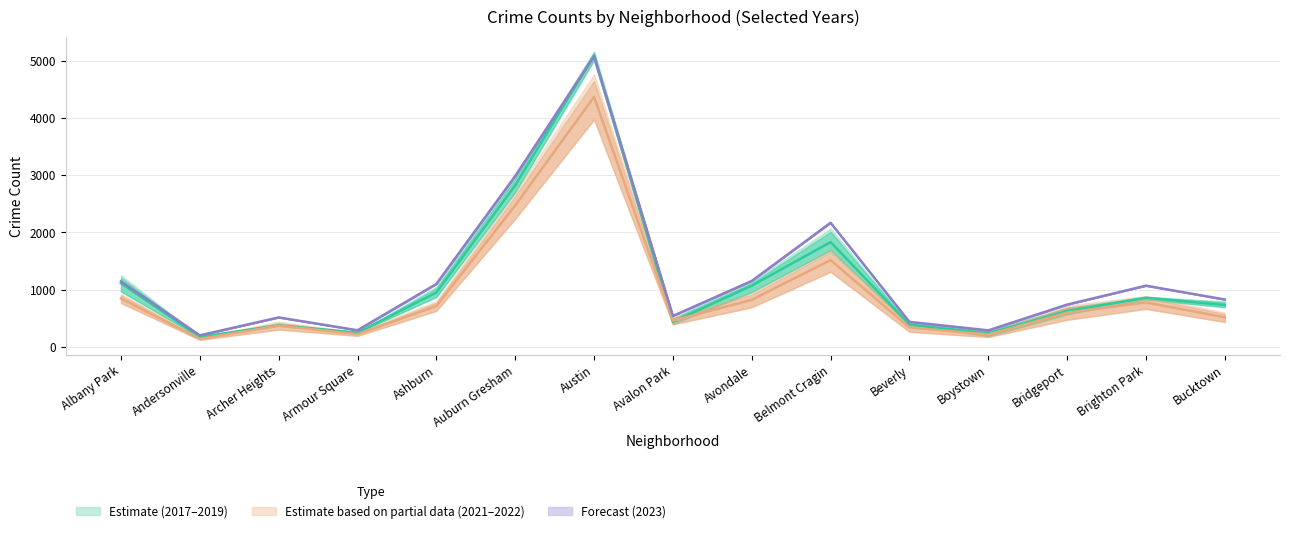

True or false: 2019 has a value of 391.3 at Beverly.

True